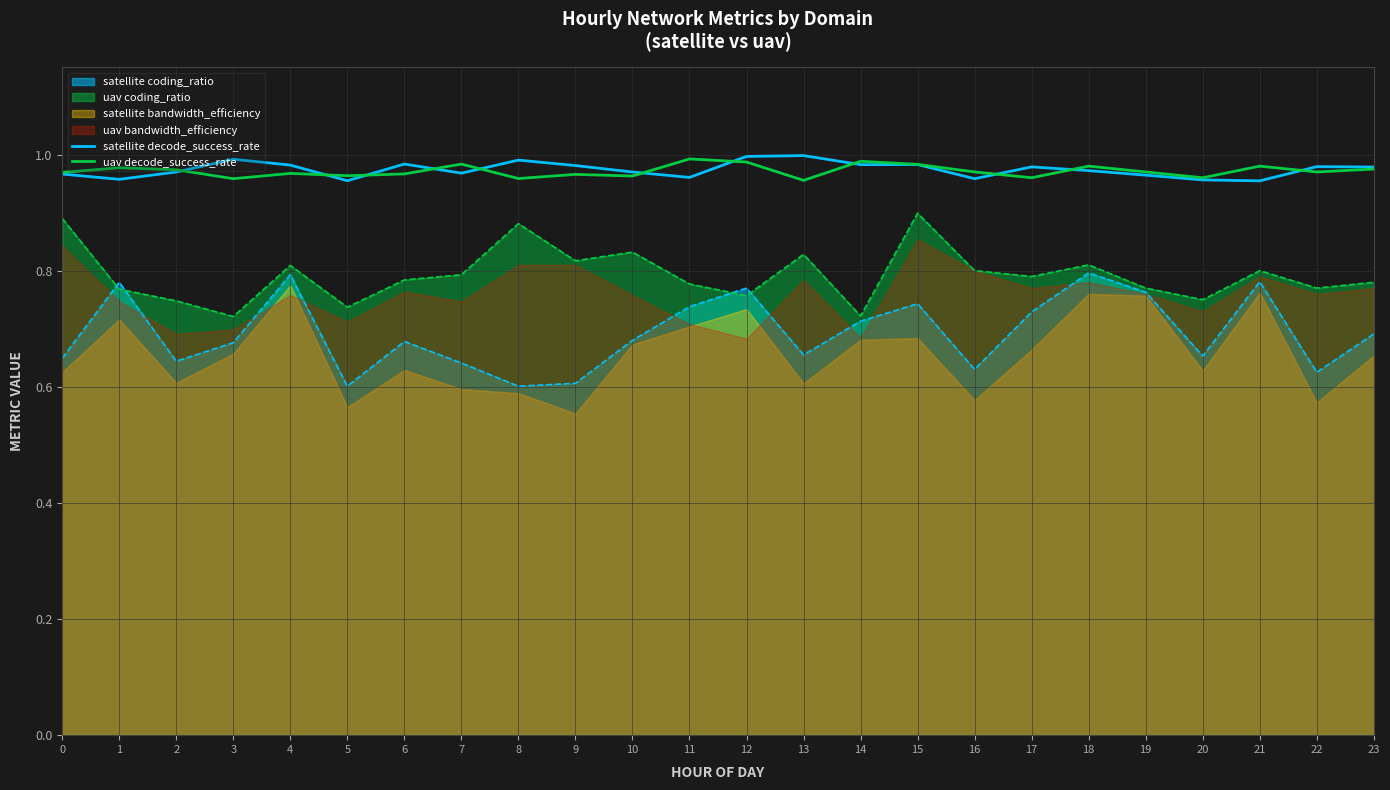

Which series has the largest total across all categories?

satellite decode_success_rate